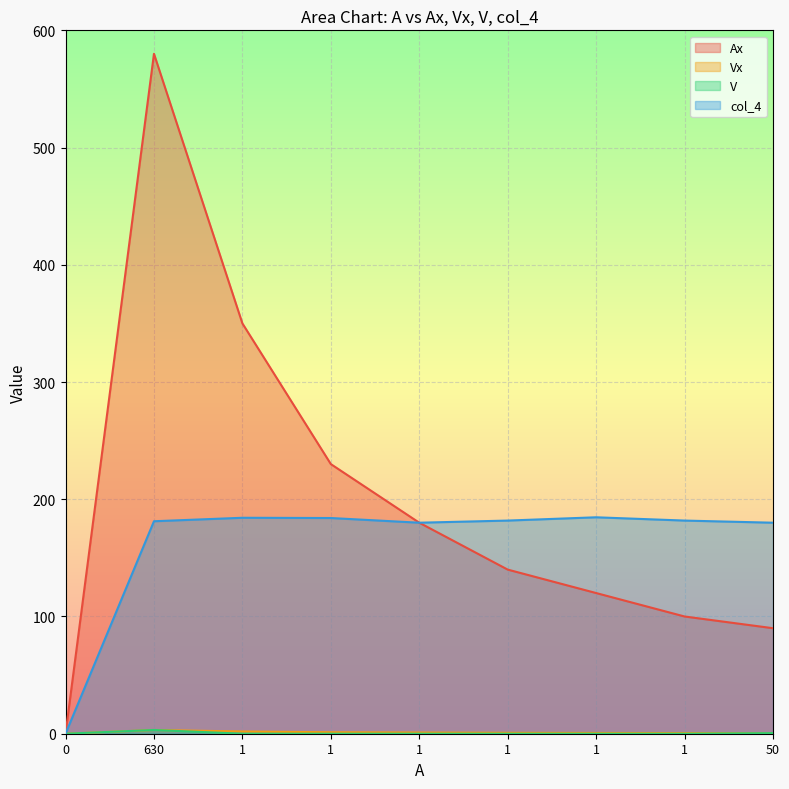

What is the label of the 7th point from the left?

1